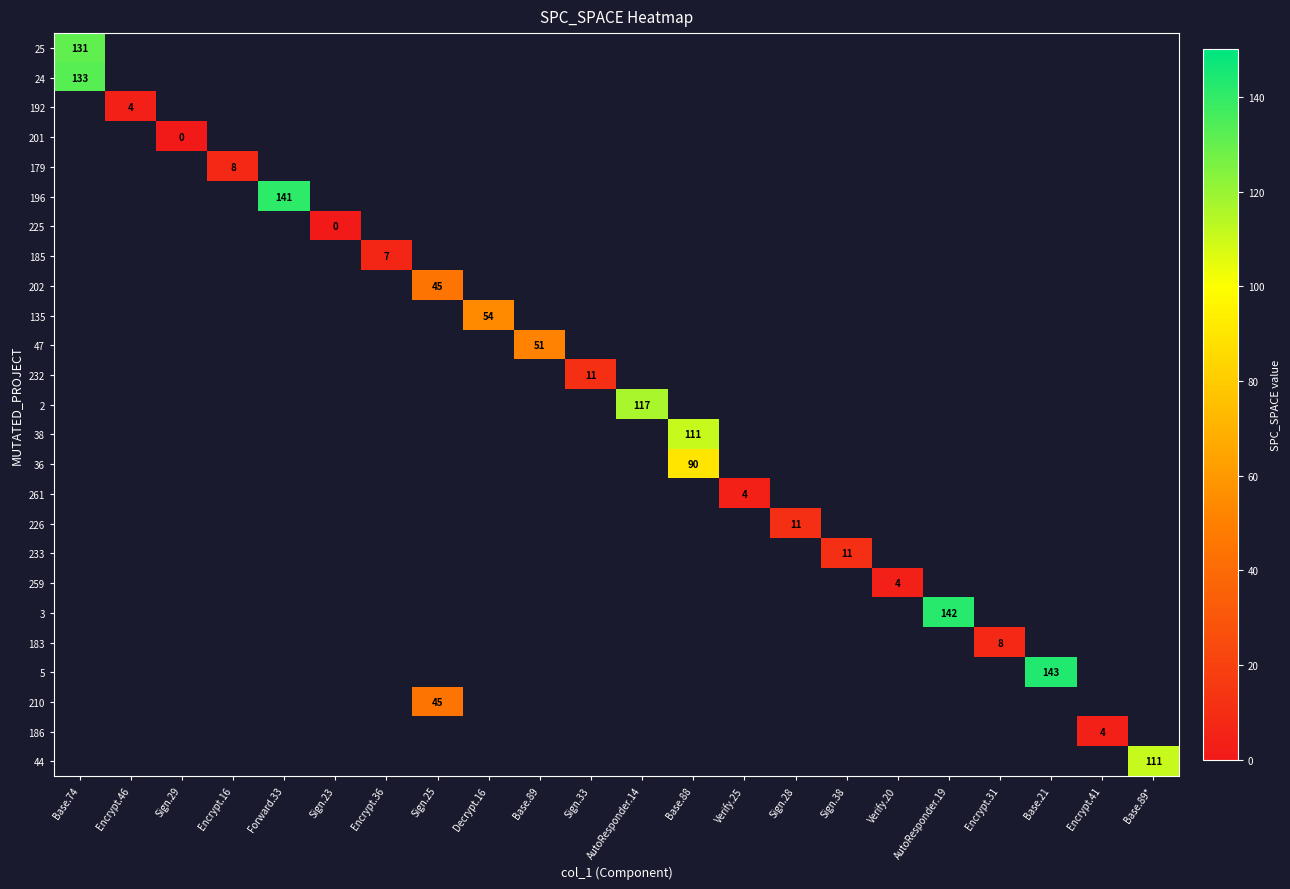

At how many categories does at least one series exceed 14?

10